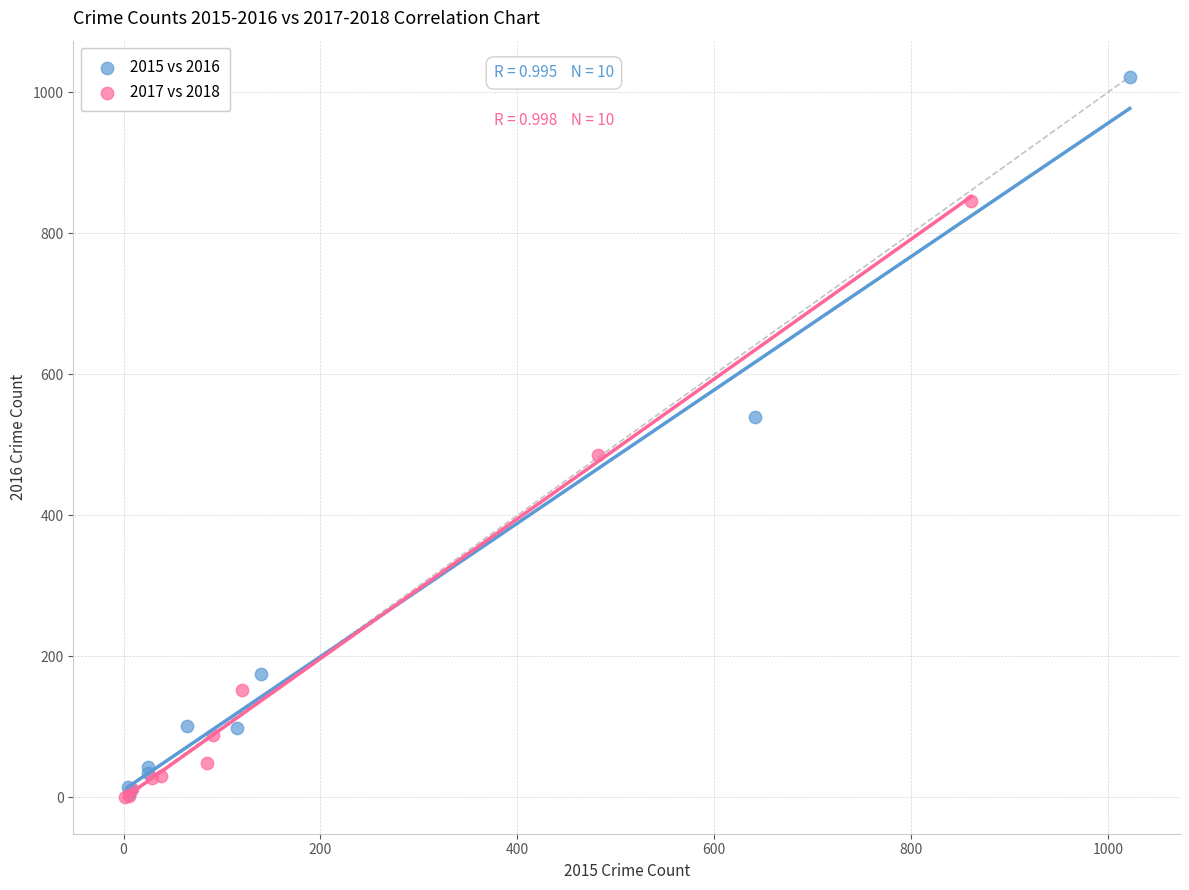

Which series reaches the maximum Y coordinate?

2015 vs 2016